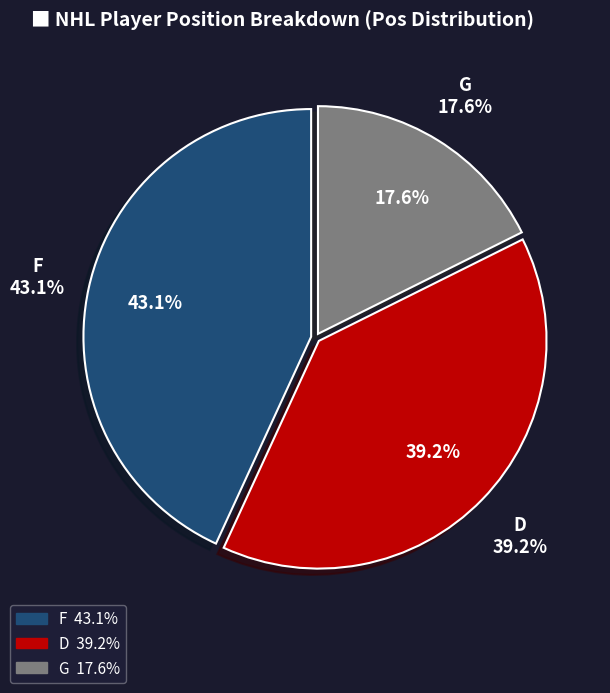

To the nearest percent, what is the combined percentage of G and F?

61%